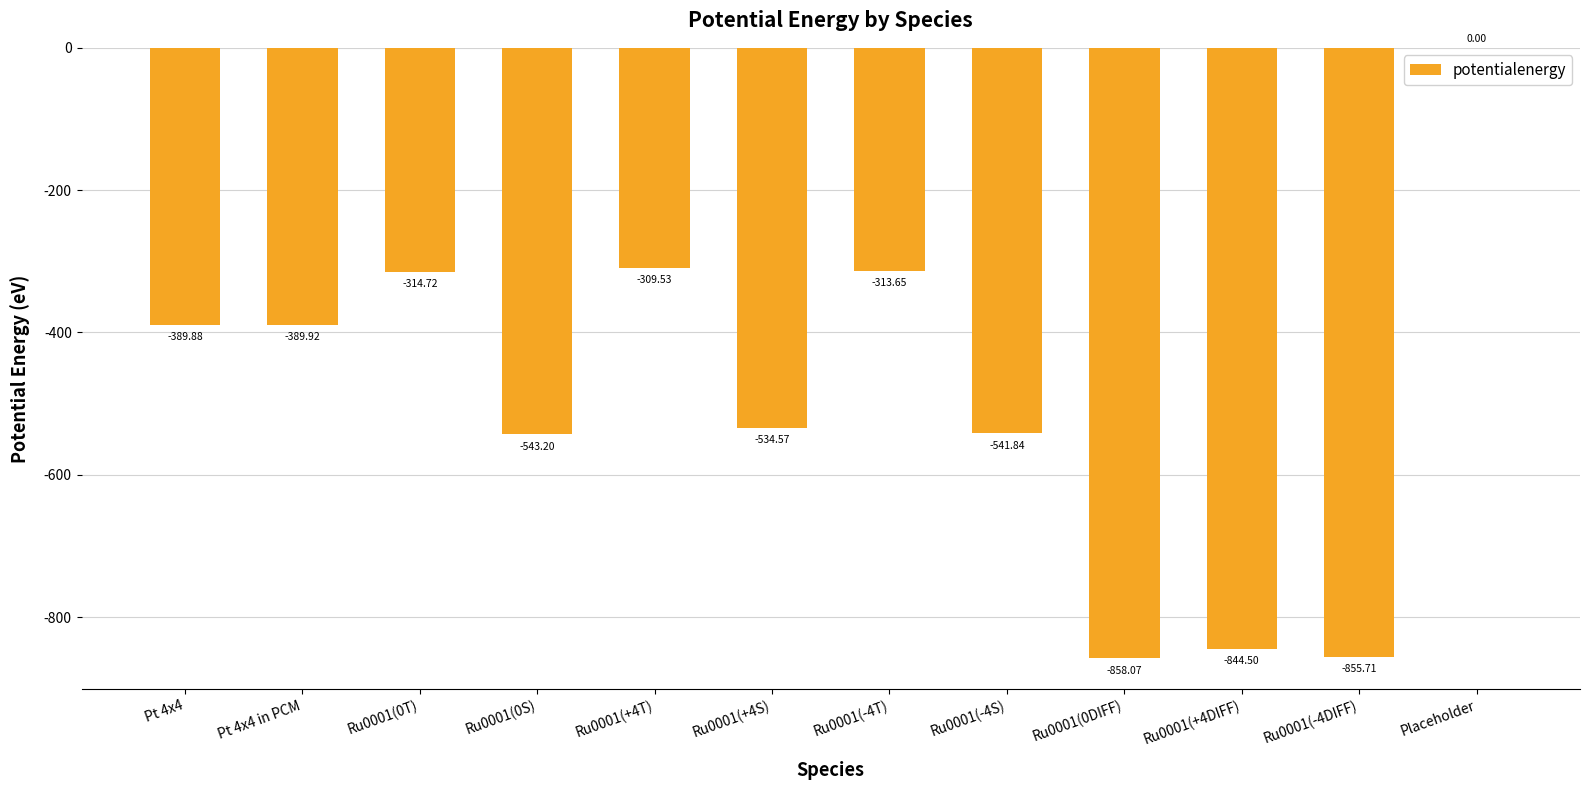

True or false: the data shows -389.9 at Pt 4x4 in PCM.

True